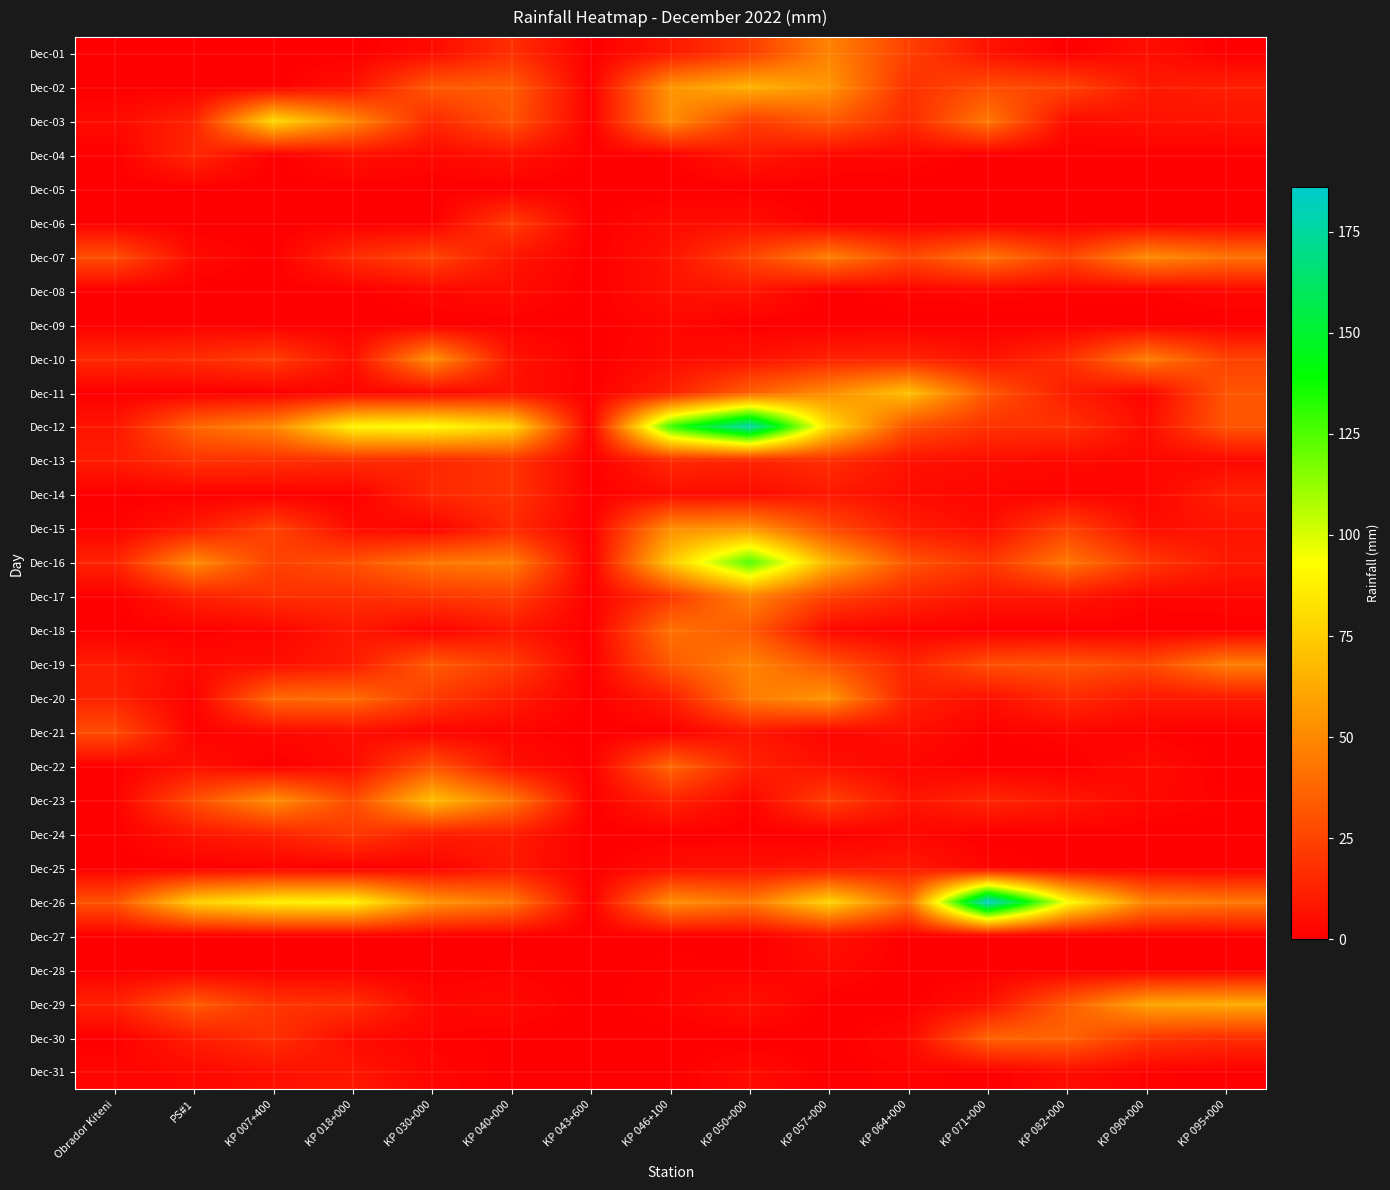

At how many categories does at least one series exceed 88?

6